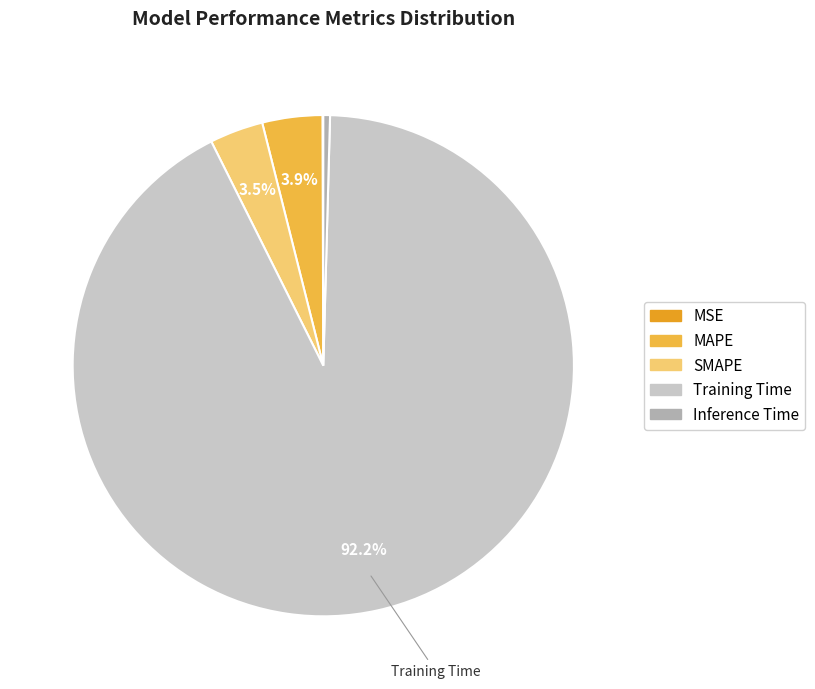

Is there any slice that represents more than half of the pie?

Yes